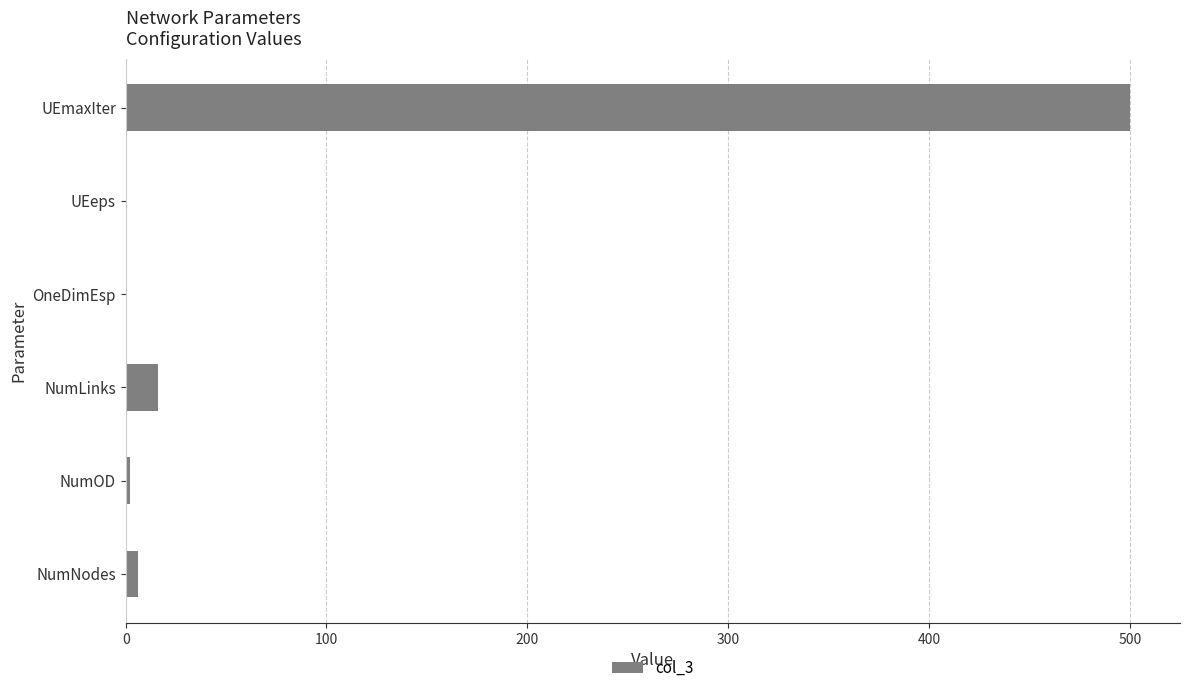

Where is the data nearest to the value 250?

NumLinks